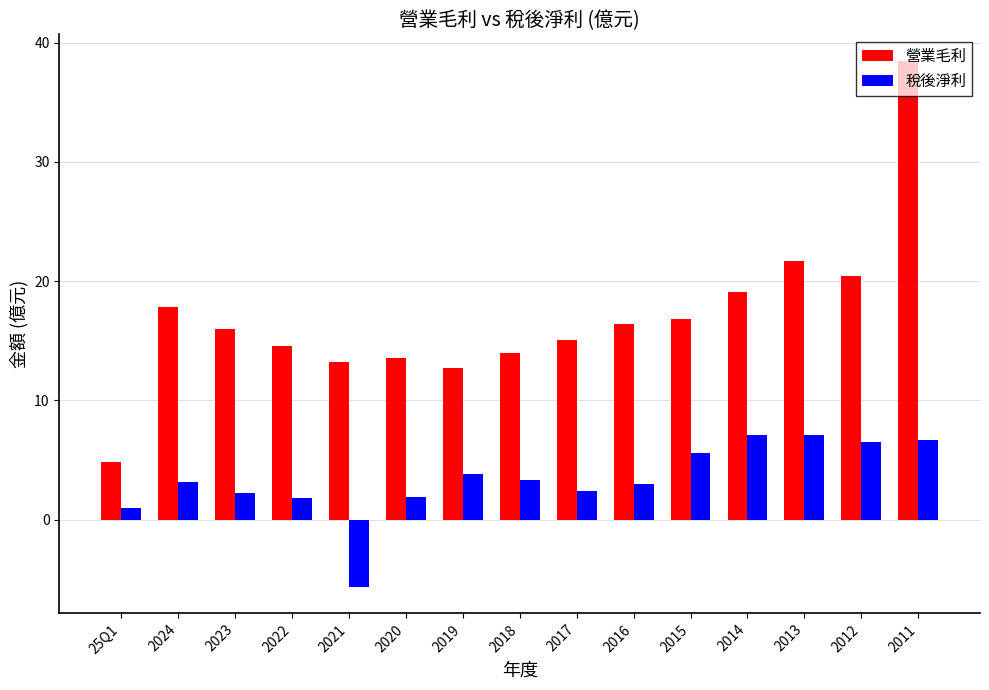

What is the sum of the 營業毛利 values at 2019 and 2022?

27.3